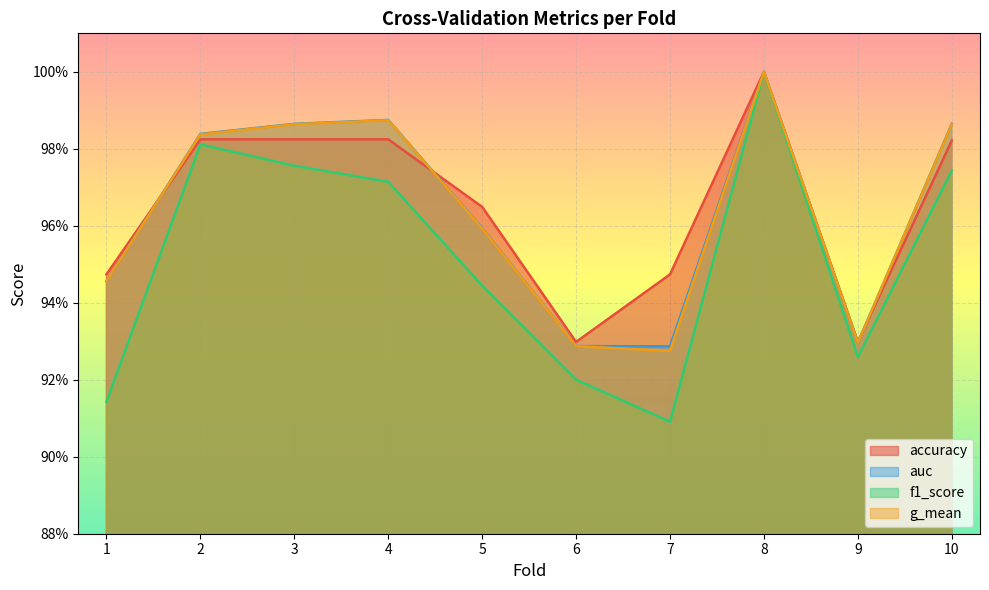

Reading left to right, transcribe all the data shown in this chart.

accuracy: 1=0.9	2=1.0	3=1.0	4=1.0	5=1.0	6=0.9	7=0.9	8=1.0	9=0.9	10=1.0
auc: 1=0.9	2=1.0	3=1.0	4=1.0	5=1.0	6=0.9	7=0.9	8=1.0	9=0.9	10=1.0
f1_score: 1=0.9	2=1.0	3=1.0	4=1.0	5=0.9	6=0.9	7=0.9	8=1.0	9=0.9	10=1.0
g_mean: 1=0.9	2=1.0	3=1.0	4=1.0	5=1.0	6=0.9	7=0.9	8=1.0	9=0.9	10=1.0